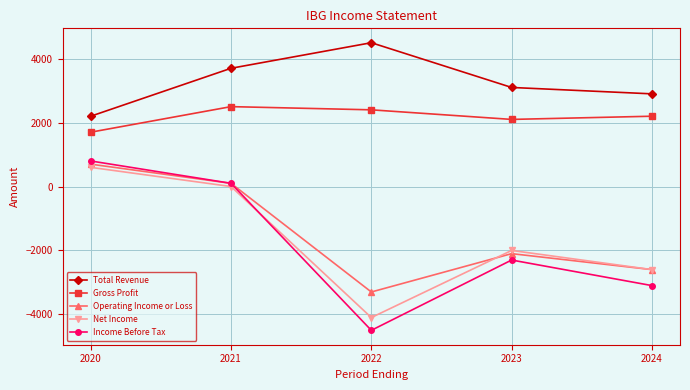

What is the value of the Gross Profit point at the 4th from the left?

2100